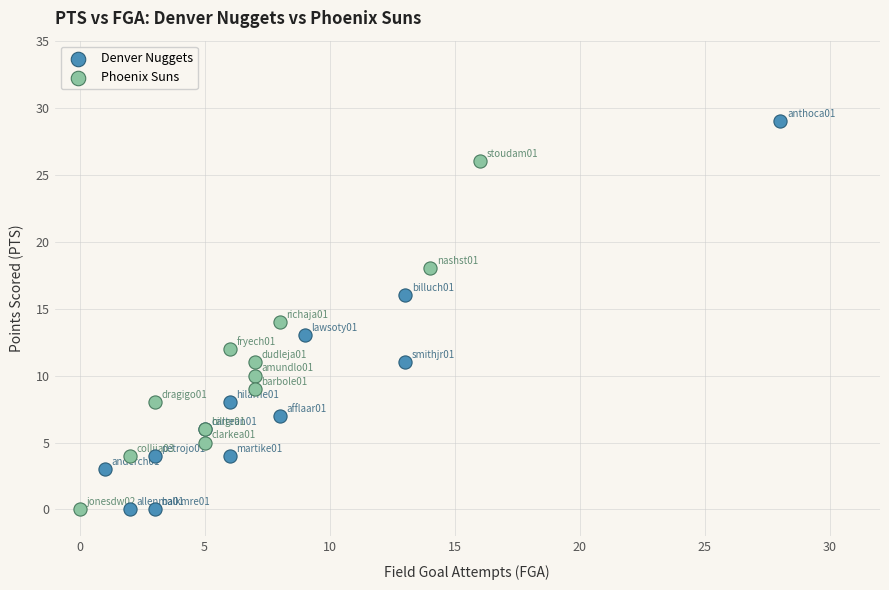

Which series has the widest spread of Y values?

Denver Nuggets